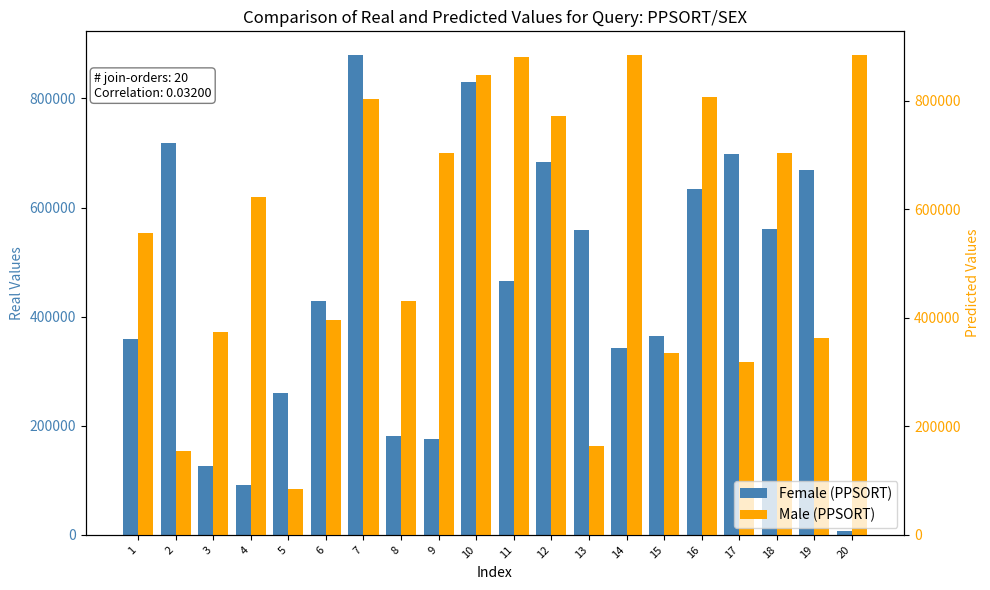

What are all the series names shown in the legend?

Female (PPSORT), Male (PPSORT)